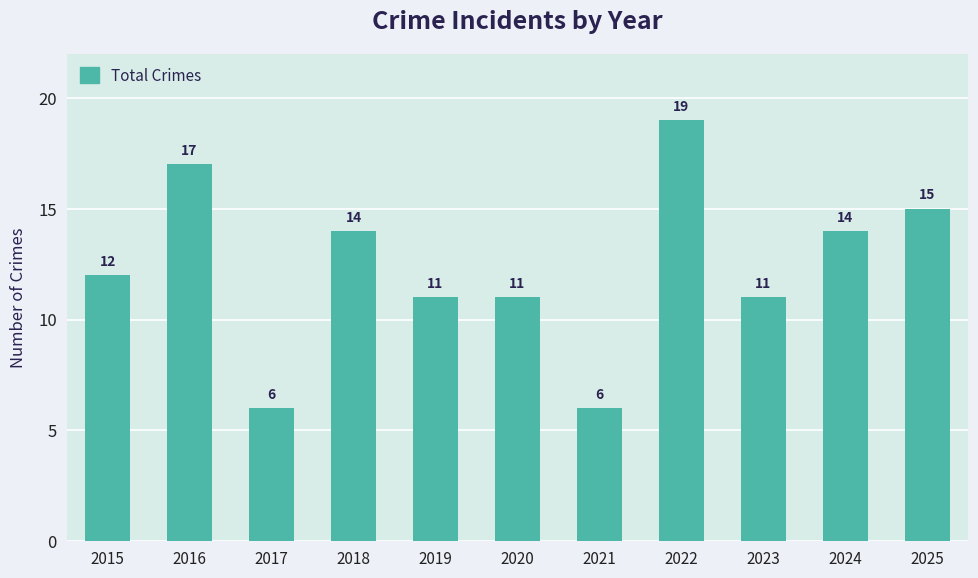

What is the ratio of the value at 2020 to the value at 2017?

1.8